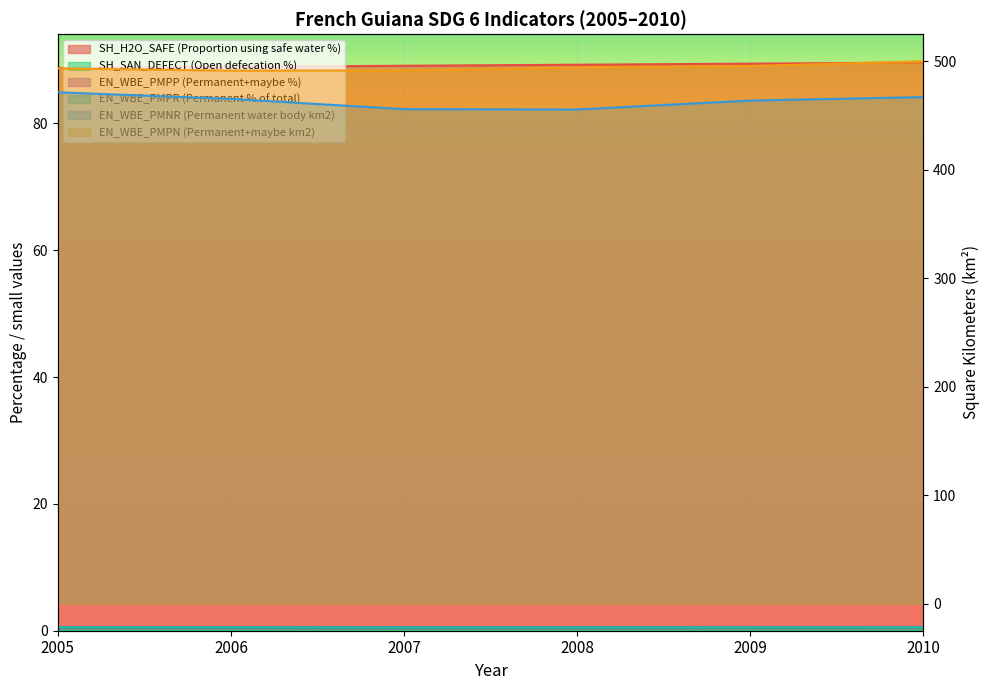

Reading left to right, extract all data points from this chart.

SH_H2O_SAFE (Proportion using safe water %): 2005=88.8	2006=88.9	2007=89.1	2008=89.3	2009=89.4	2010=89.6
EN_WBE_PMNR (Permanent water body km2): 2005=471.5	2006=465.5	2007=456.0	2008=455.7	2009=463.9	2010=467.1
EN_WBE_PMPN (Permanent+maybe km2): 2005=493.5	2006=491.5	2007=491.8	2008=494.4	2009=495.7	2010=500.1
EN_WBE_PMPP (Permanent+maybe %): 2005=0.6	2006=0.6	2007=0.6	2008=0.6	2009=0.6	2010=0.6
EN_WBE_PMPR (Permanent % of total): 2005=0.6	2006=0.6	2007=0.5	2008=0.5	2009=0.6	2010=0.6